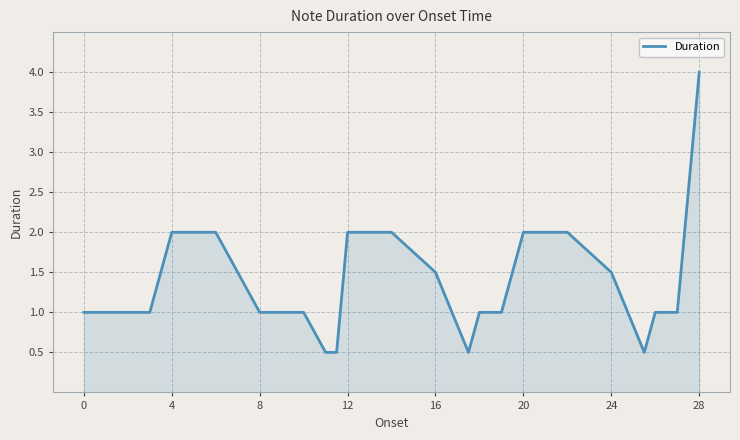

What is the minimum value shown in the chart?

0.5